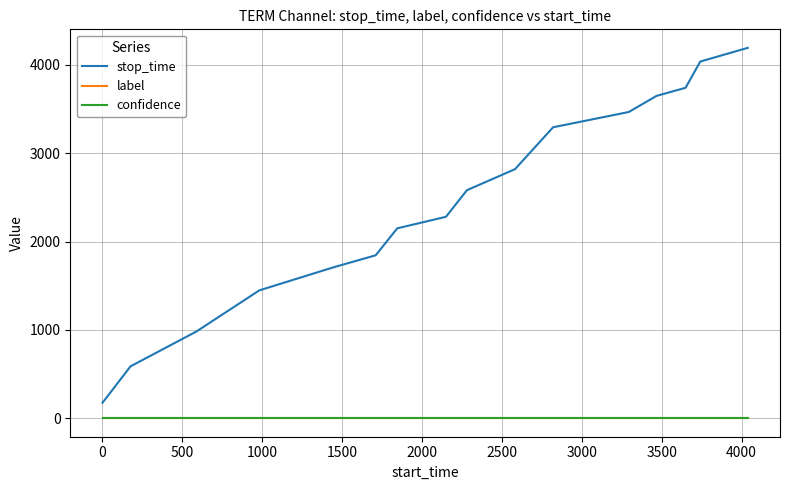

True or false: stop_time has more than 0 interior local peaks.

False